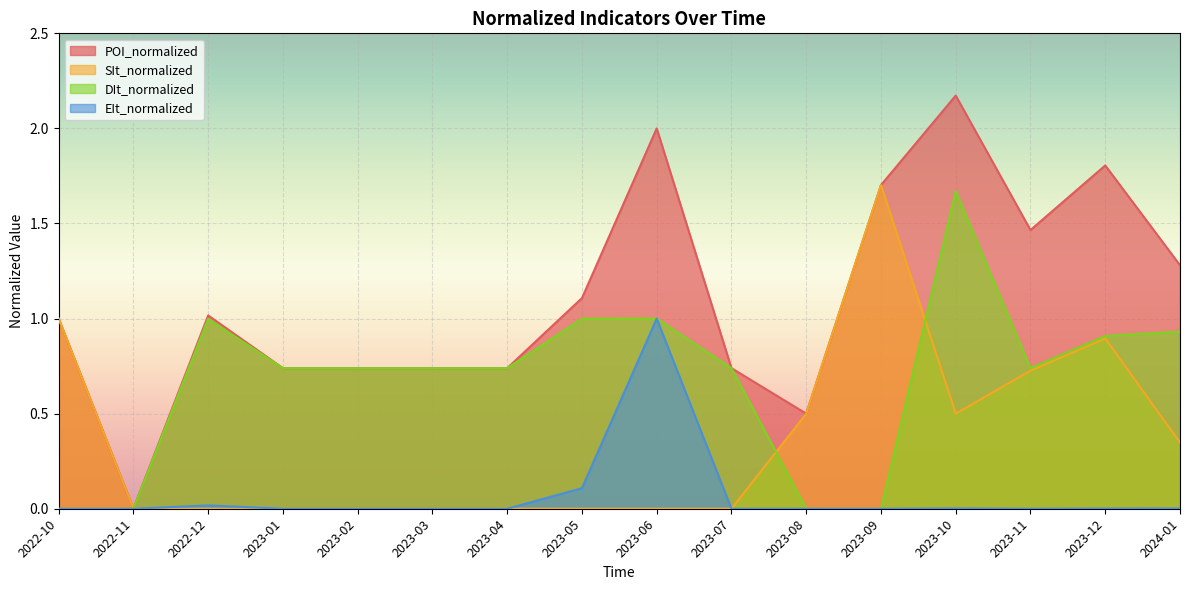

How many times do DIt_normalized and SIt_normalized cross each other?

3